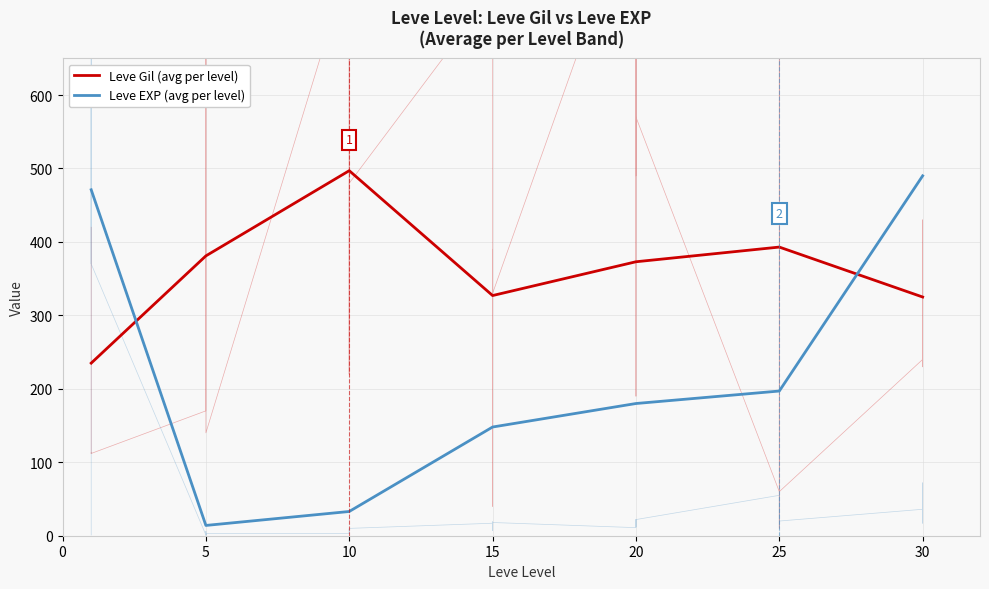

How many categories are shown in the chart?

7